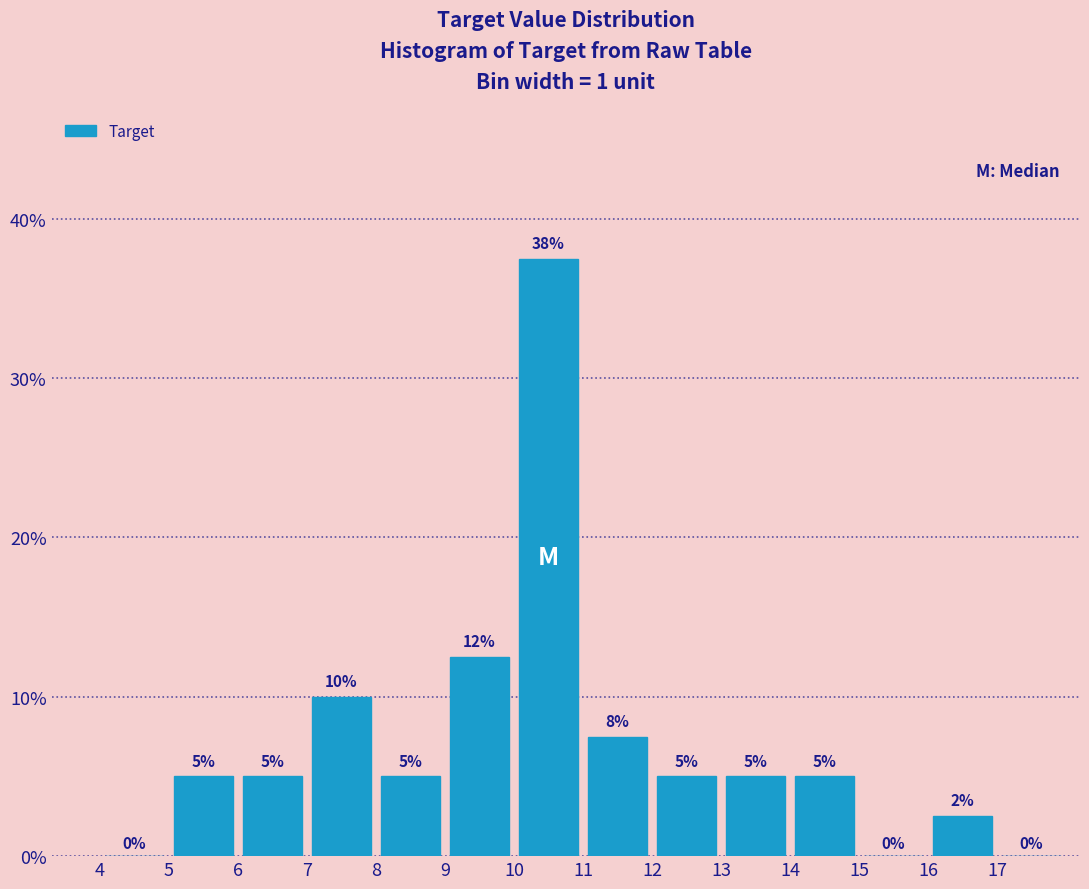

Which range on the x-axis has the tallest bar?

10 to 11